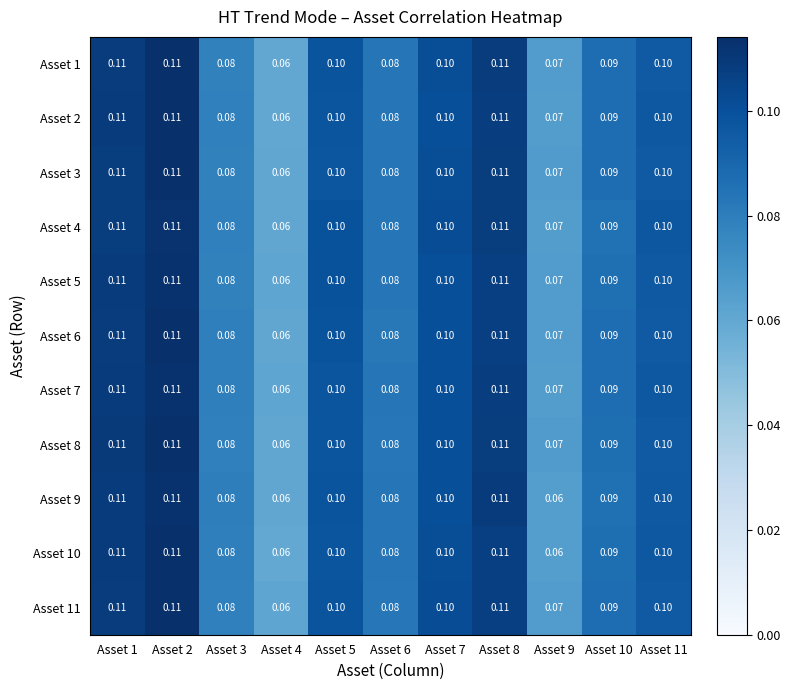

Is the value of Asset 5 at Asset 4 greater than the value of Asset 2 at Asset 6?

No